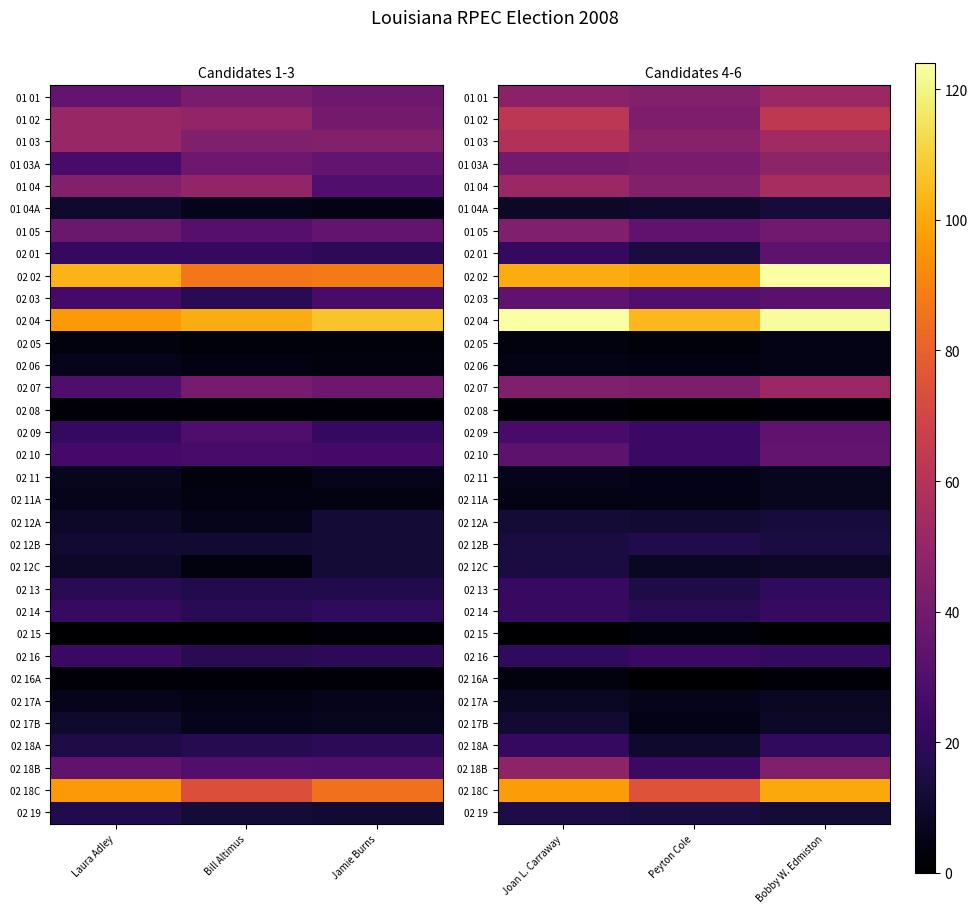

Read the 02 16 value at Bobby W. Edmiston.

21